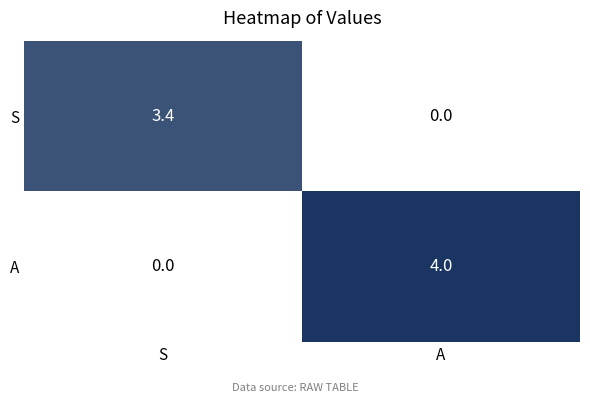

At how many categories does at least one series exceed 0?

2